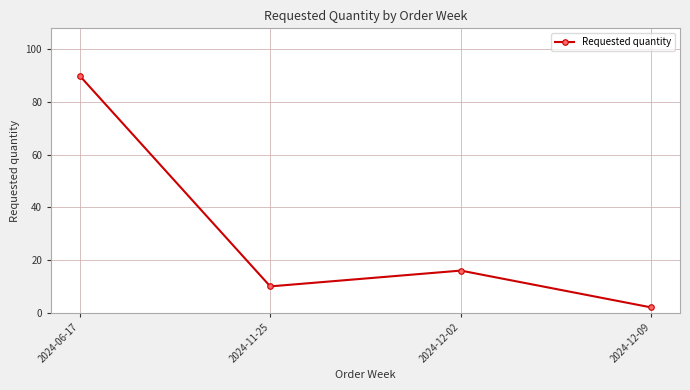

Is it true that the value at 2024-06-17 is 90?

True